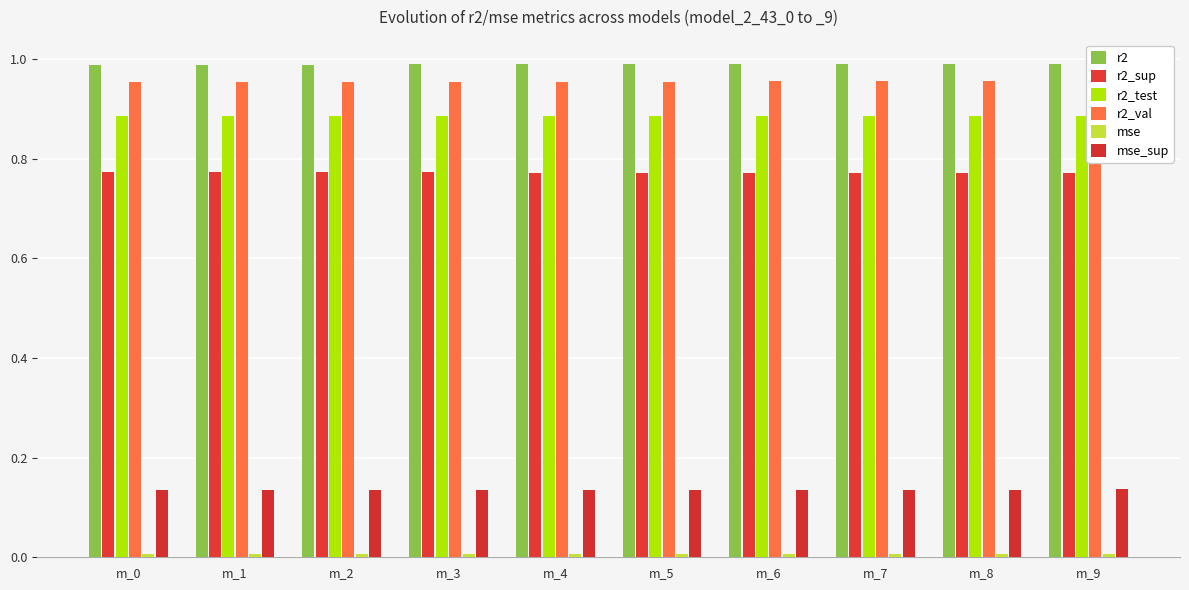

Rank the series by their maximum value, from lowest to highest.

mse, mse_sup, r2_sup, r2_test, r2_val, r2